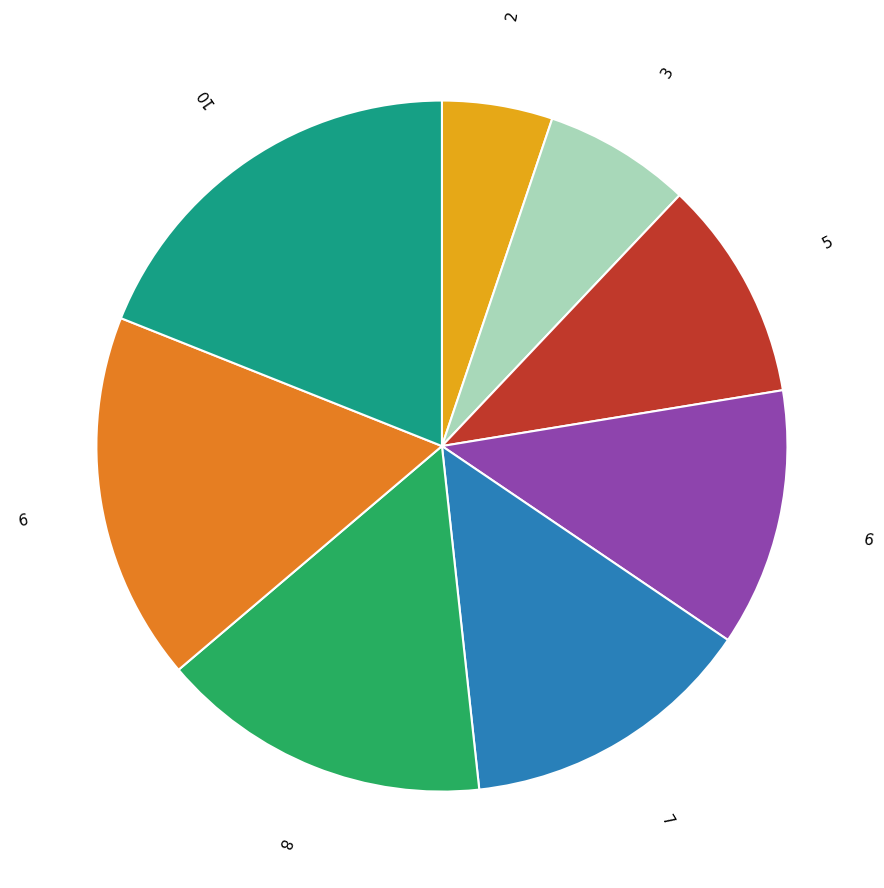

Approximately how many times larger is the value at 5 compared to 3?

1.5